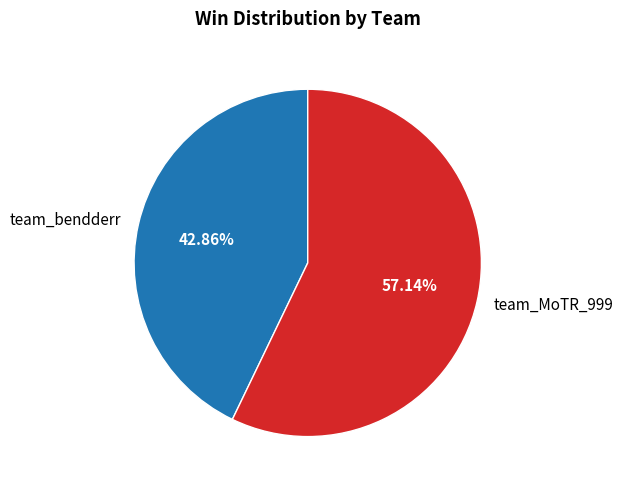

Is team_bendderr the majority of the pie?

No